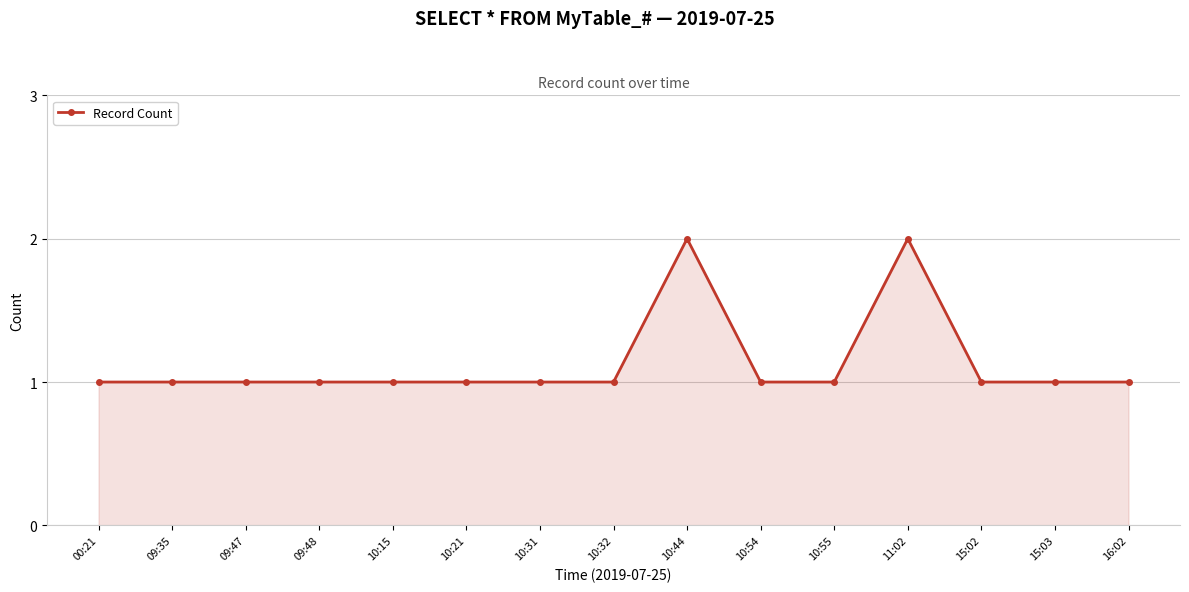

Reading left to right, extract all data points from this chart.

00:21=1	09:35=1	09:47=1	09:48=1	10:15=1	10:21=1	10:31=1	10:32=1	10:44=2	10:54=1	10:55=1	11:02=2	15:02=1	15:03=1	16:02=1